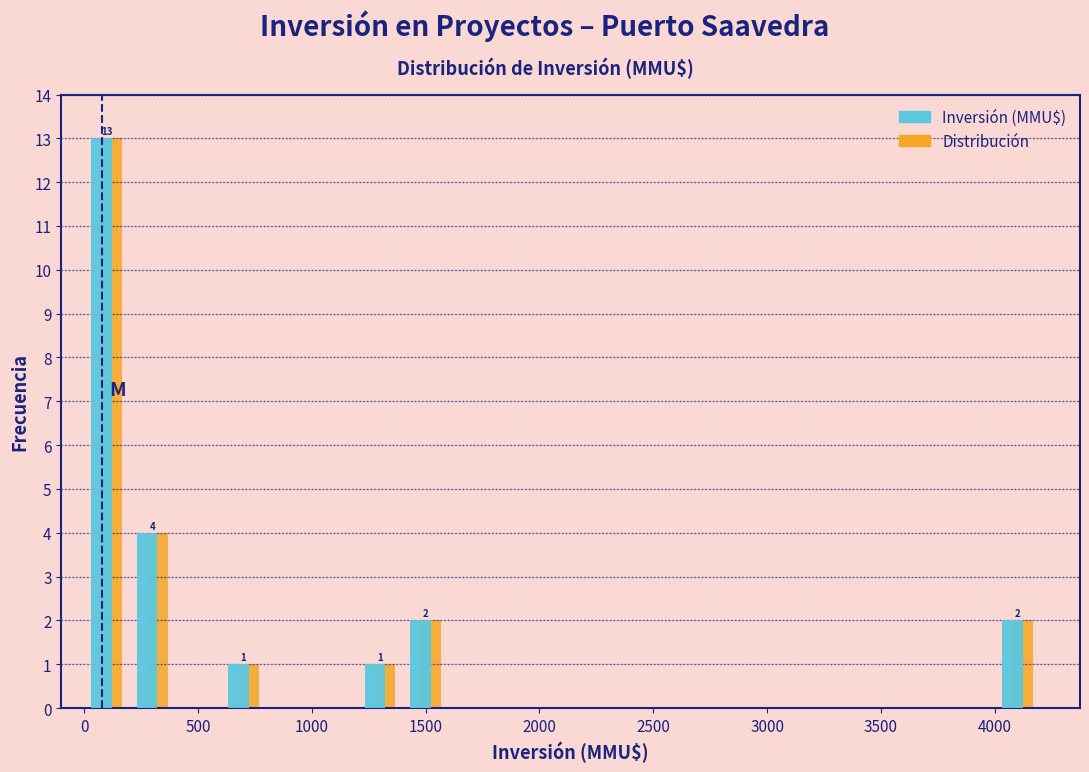

In the Distribución series, which range on the x-axis has the tallest bar?

0 to 200